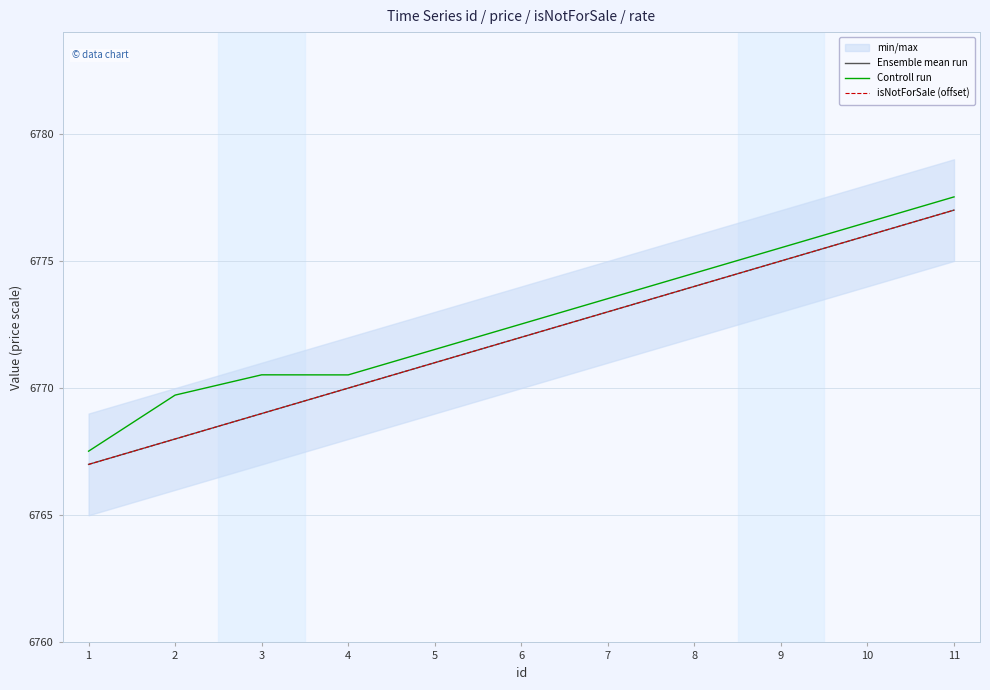

What is the sum of all Ensemble mean run values?

74492.0